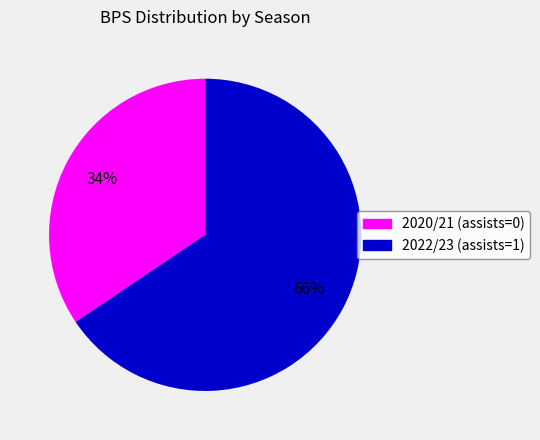

Does 2022/23 (assists=1) represent more than half of the total?

Yes